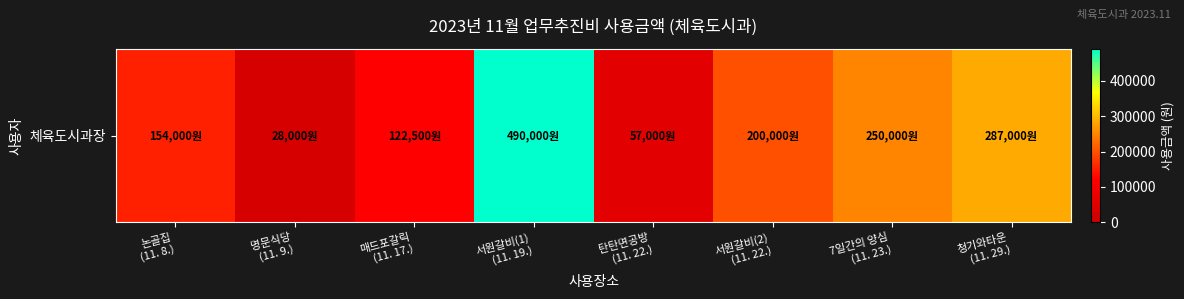

Approximately how many times larger is the value at 7일간의 양심
(11. 23.) compared to 명문식당
(11. 9.)?

8.9